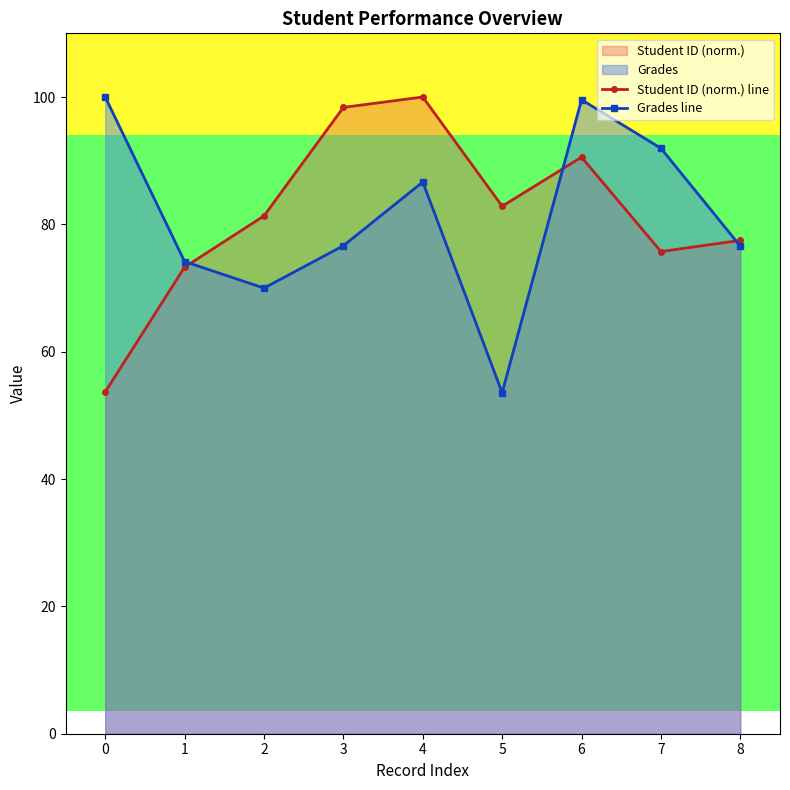

What is the value of the Student ID (norm.) line point at the 7th from the left?

90.5